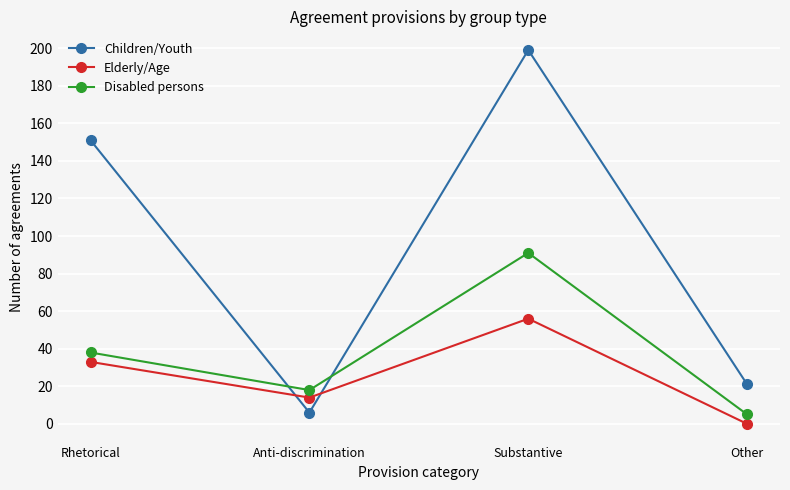

What are all the series names shown in the legend?

Children/Youth, Elderly/Age, Disabled persons